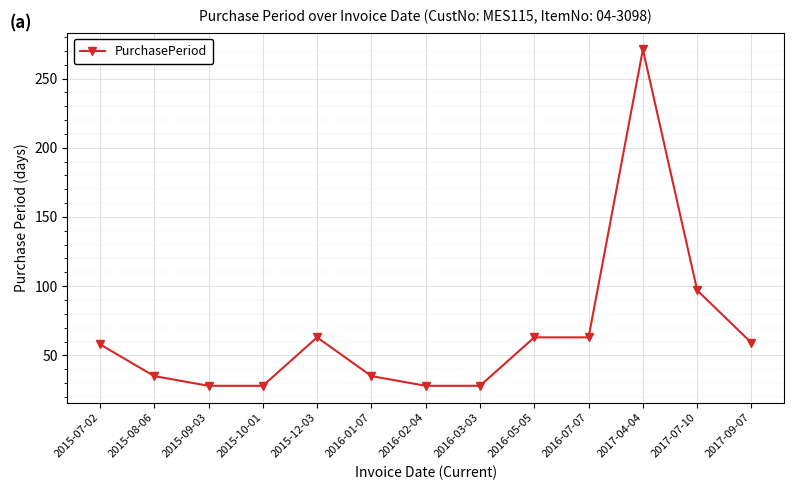

At which label is the value closest to 149?

2017-07-10